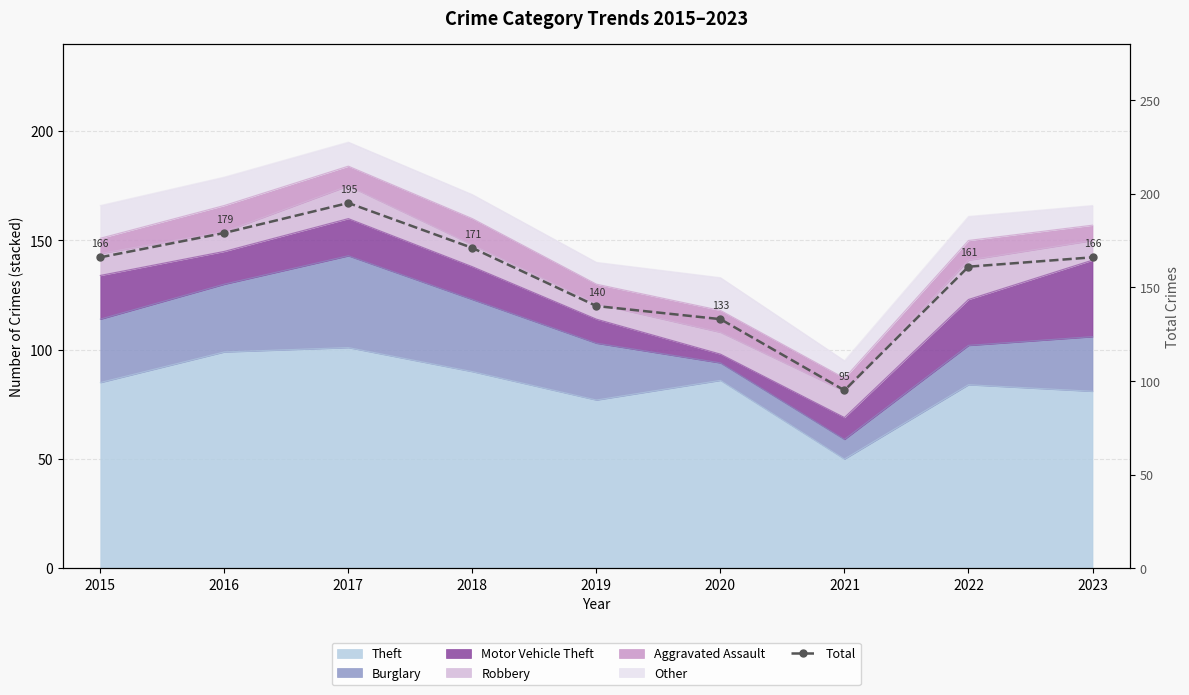

At which label is the value closest to 145?

2019